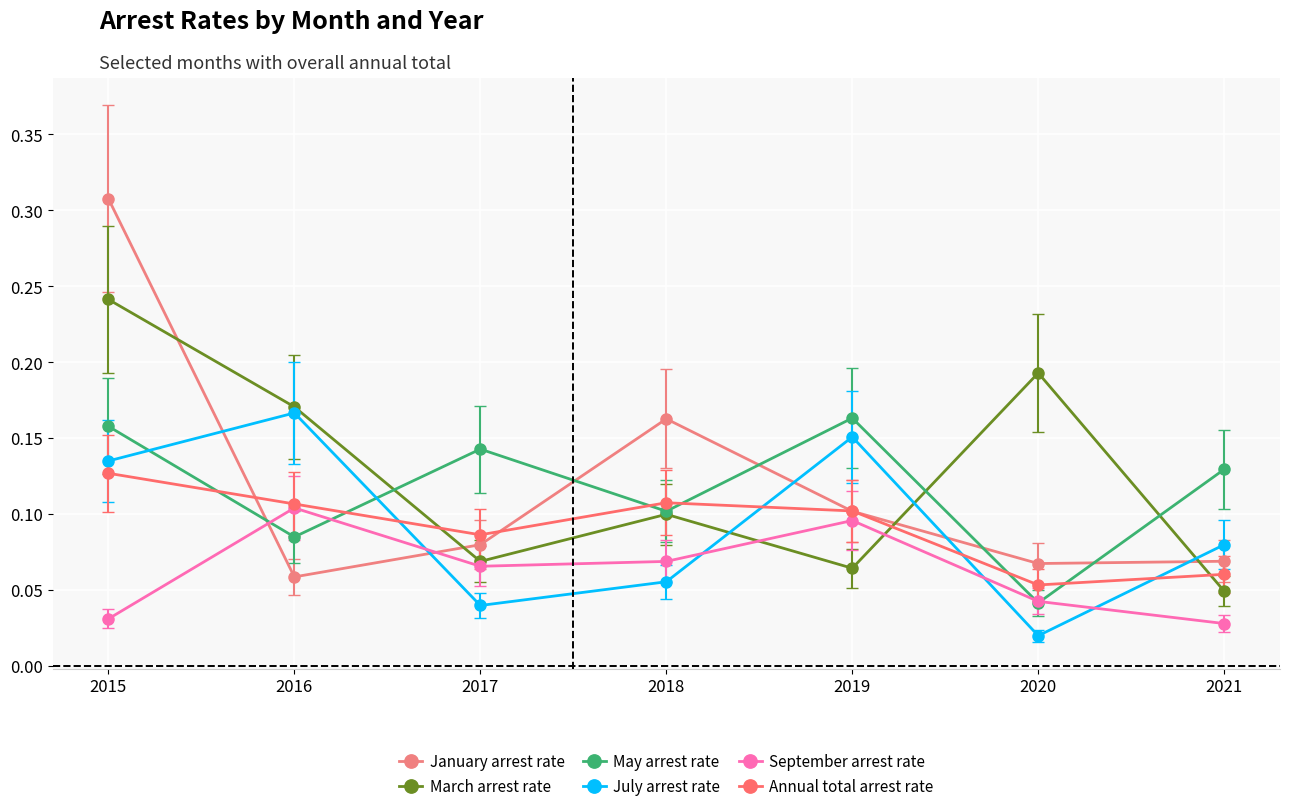

How many lines are shown in the chart?

6